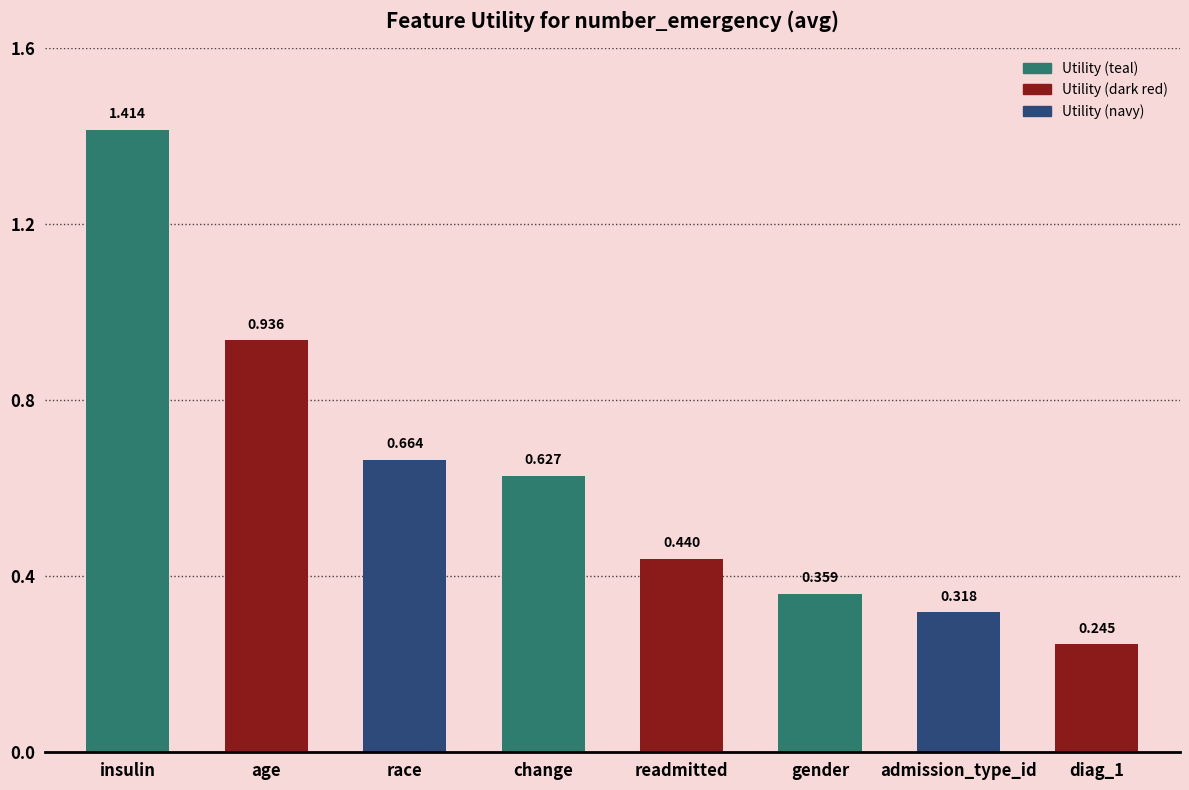

Does the chart contain stacked bars?

No